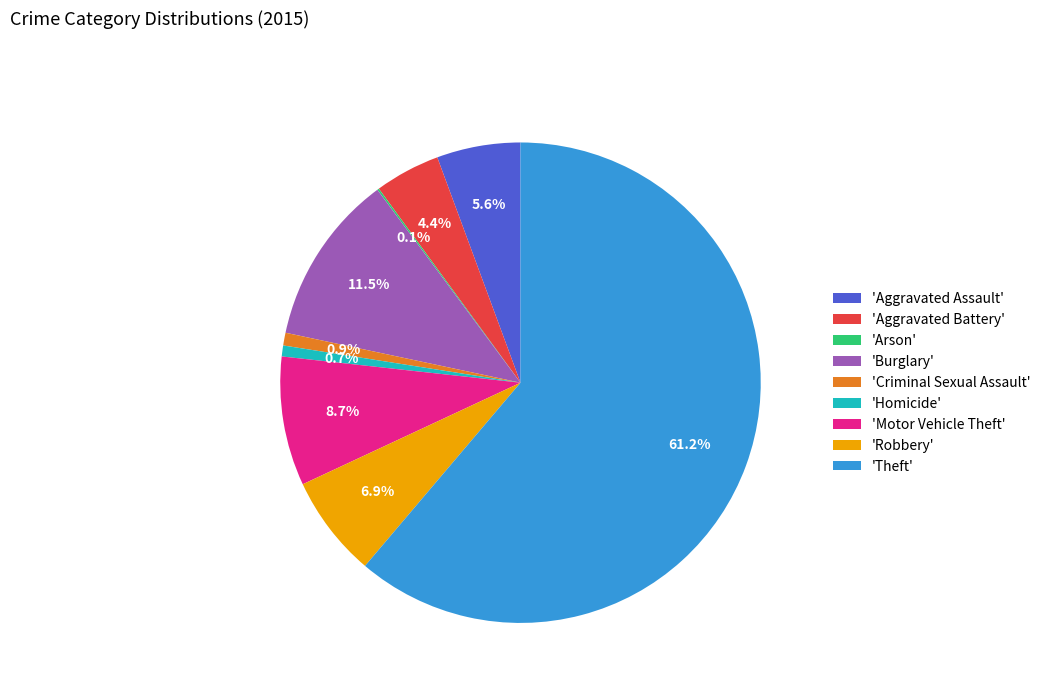

Between 'Burglary' and 'Theft', which is larger?

'Theft'